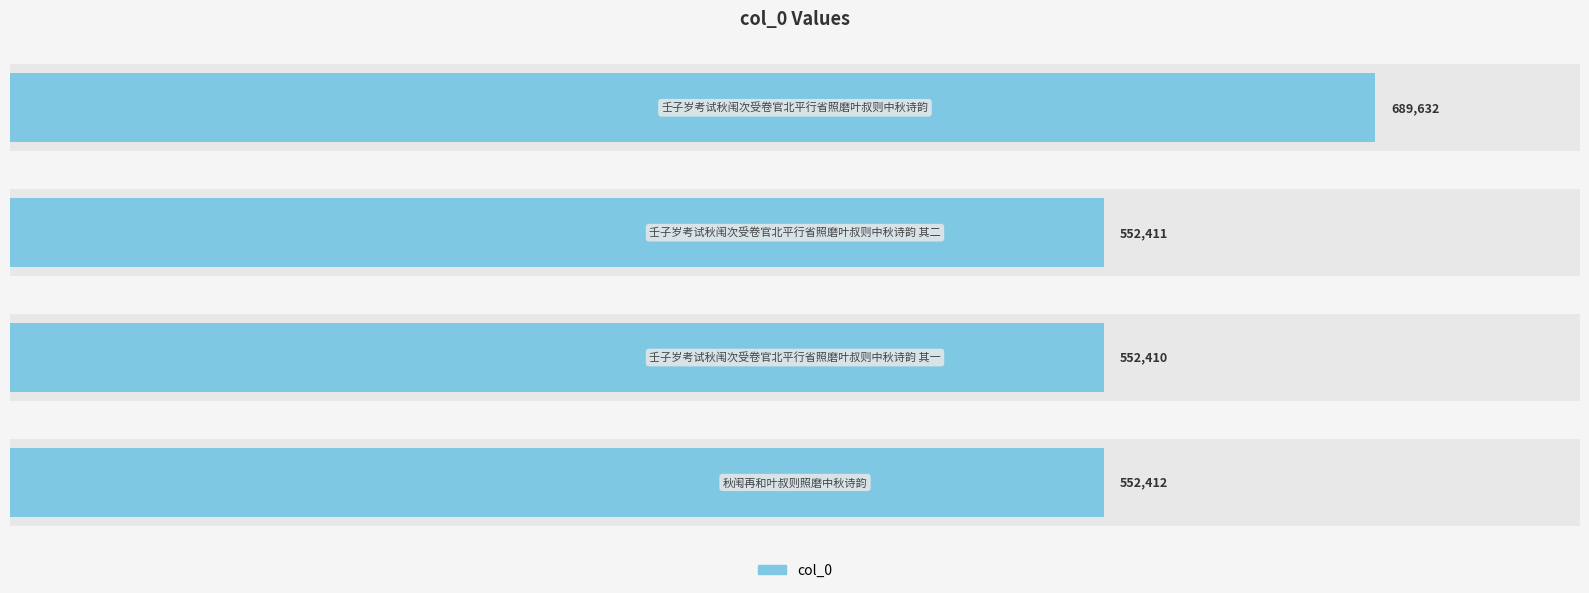

How many bars are there in total?

4